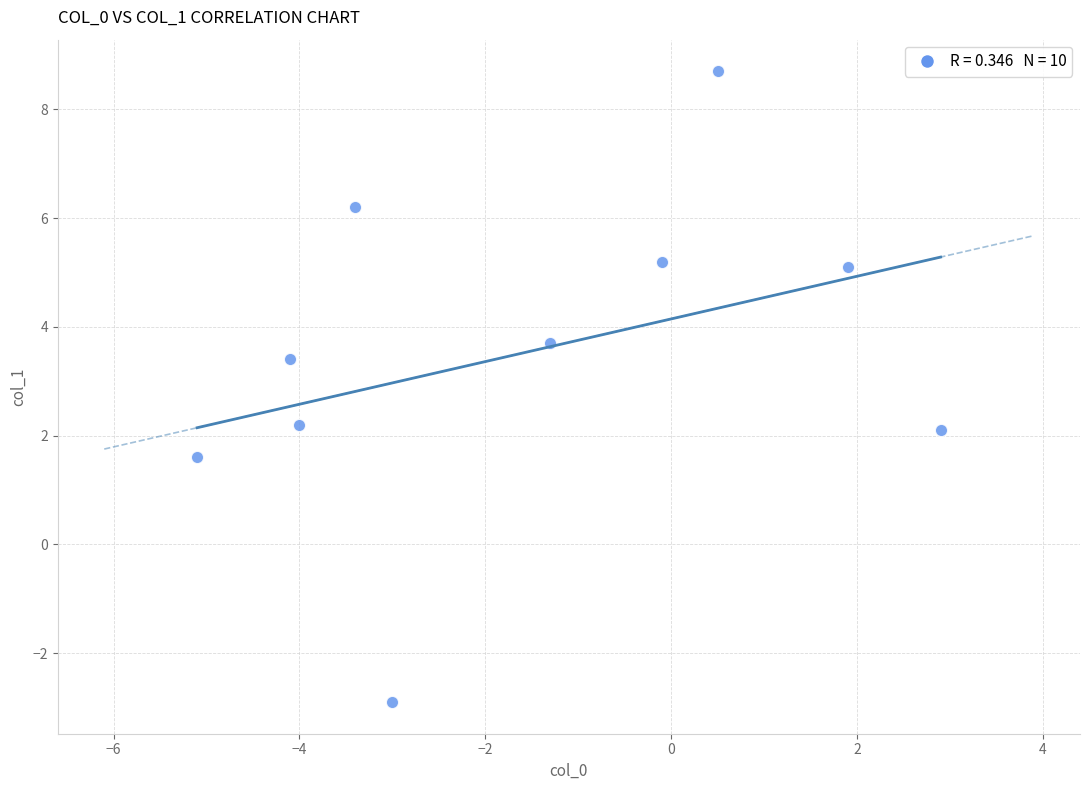

What is the range of X values (max minus min)?

8.0